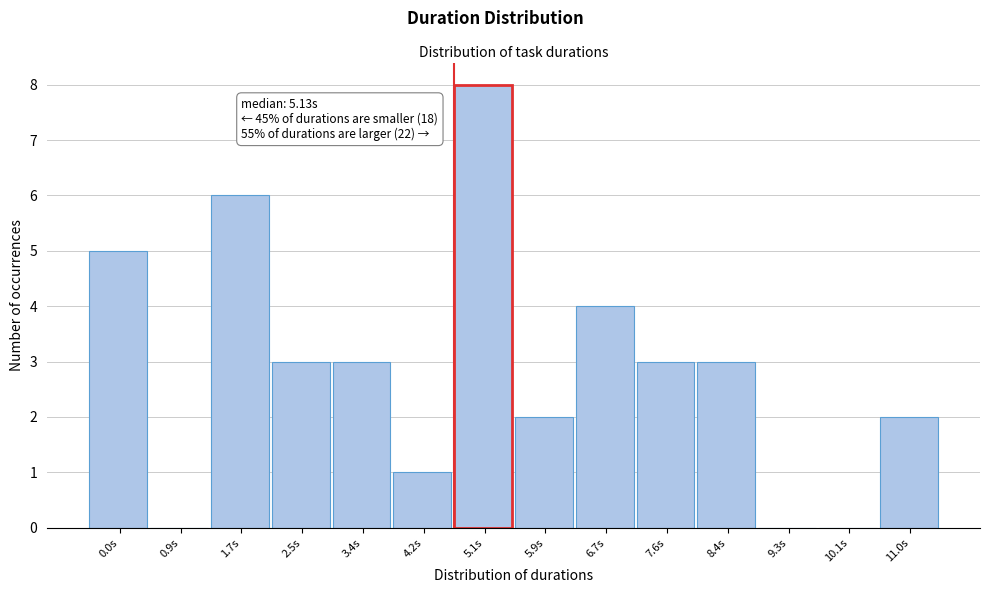

Reading right to left, transcribe all the data shown in this chart.

11.0s=2	10.1s=0	9.3s=0	8.4s=3	7.6s=3	6.7s=4	5.9s=2	5.1s=8	4.2s=1	3.4s=3	2.5s=3	1.7s=6	0.9s=0	0.0s=5